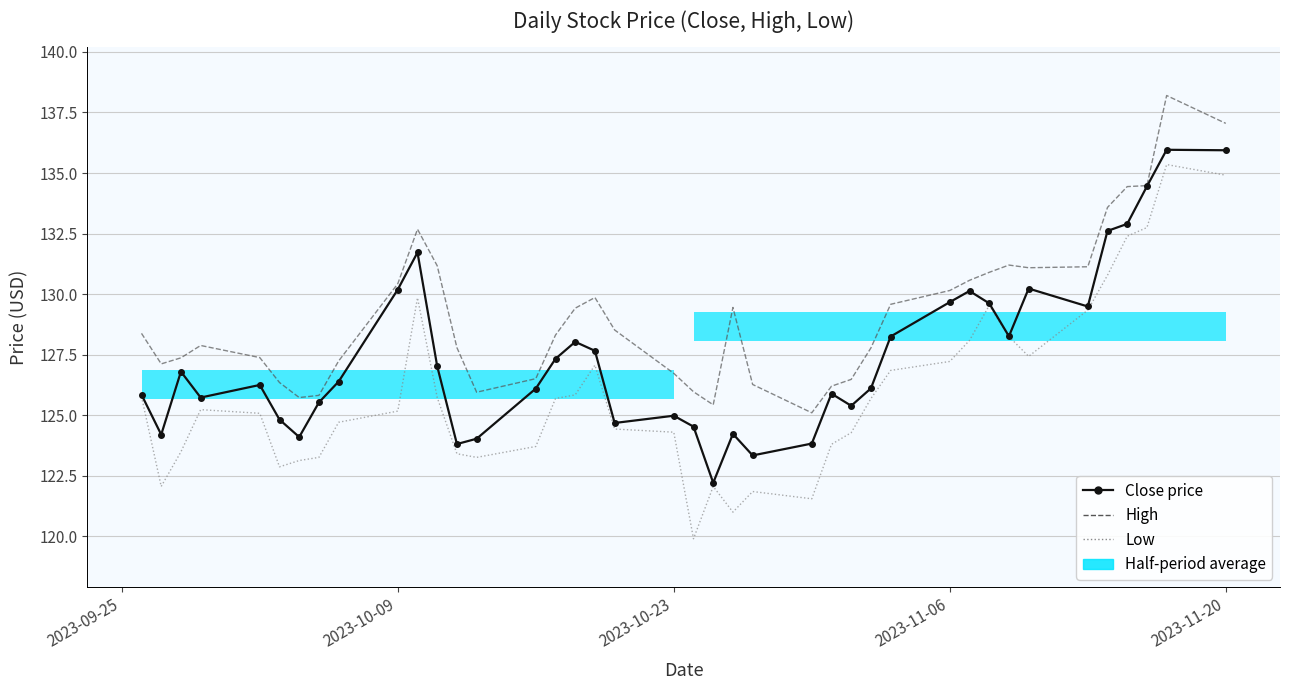

True or false: Close price and High intersect in this chart.

False